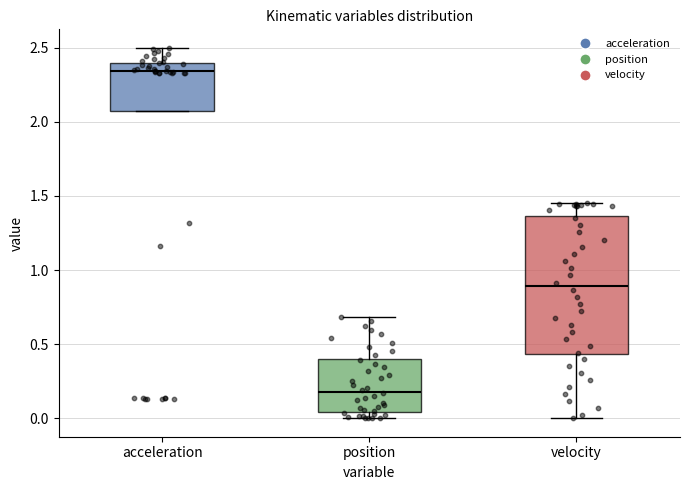

Comparing the boxes themselves (not the whiskers), which one is the tallest?

velocity